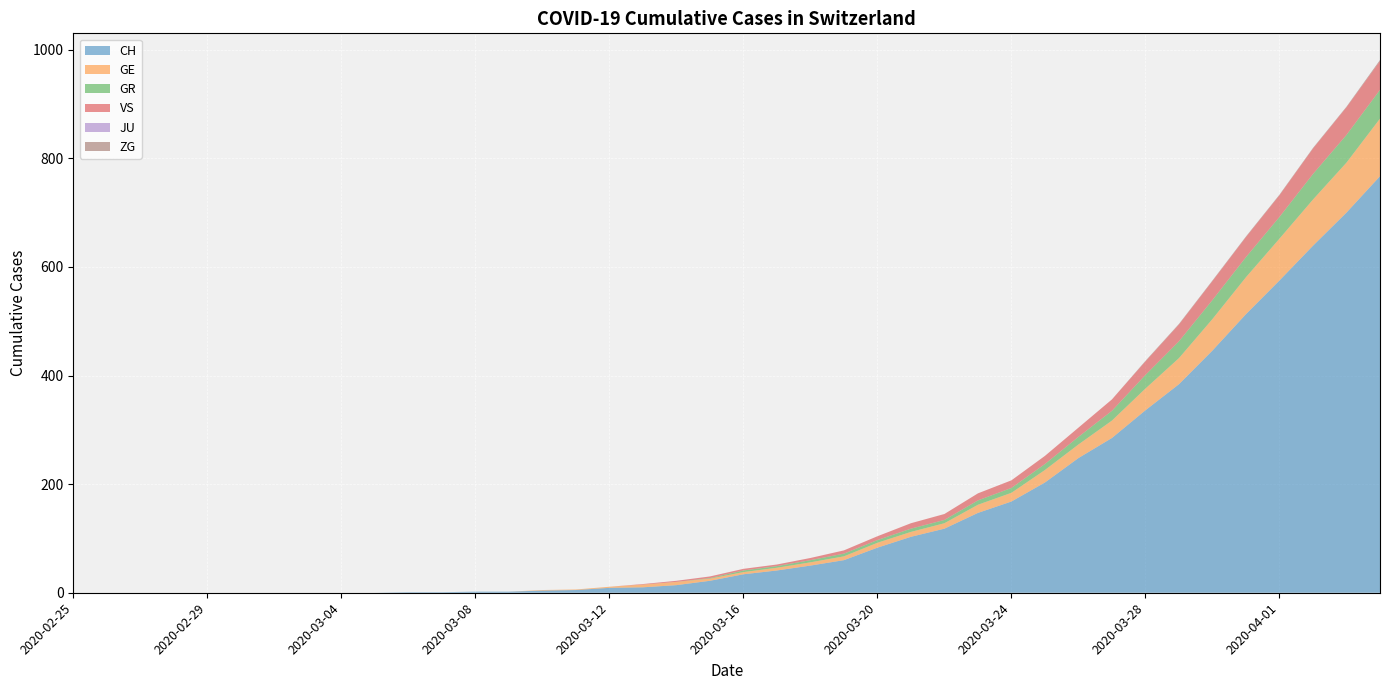

Reading left to right, list all the values displayed in this chart.

CH: 0	0	0	0	0	0	0	0	0	0	1	1	2	2	4	5	9	10	14	22	34	41	50	60	83	103	118	147	168	203	248	285	336	384	446	513	575	639	700	767
GE: 0	0	0	0	0	0	0	0	0	0	0	0	0	0	1	1	2	5	6	4	4	5	6	7	9	9	10	15	16	23	25	32	40	48	58	68	77	85	92	106
GR: 0	0	0	0	0	0	0	0	0	0	0	0	0	0	0	0	0	0	0	1	3	3	4	5	5	6	6	8	9	11	14	18	25	31	35	37	40	47	51	53
VS: 0	0	0	0	0	0	0	0	0	0	0	0	0	0	0	0	0	1	2	3	3	3	4	6	7	10	11	13	14	15	17	21	25	31	35	37	40	47	51	53
JU: 0	0	0	0	0	0	0	0	0	0	0	0	0	0	0	0	0	0	0	0	0	0	0	0	0	0	0	0	0	0	0	0	0	0	0	0	0	0	0	0
ZG: 0	0	0	0	0	0	0	0	0	0	0	0	0	0	0	0	0	0	0	0	0	0	0	0	0	0	0	0	0	0	0	0	1	1	1	1	1	1	1	2